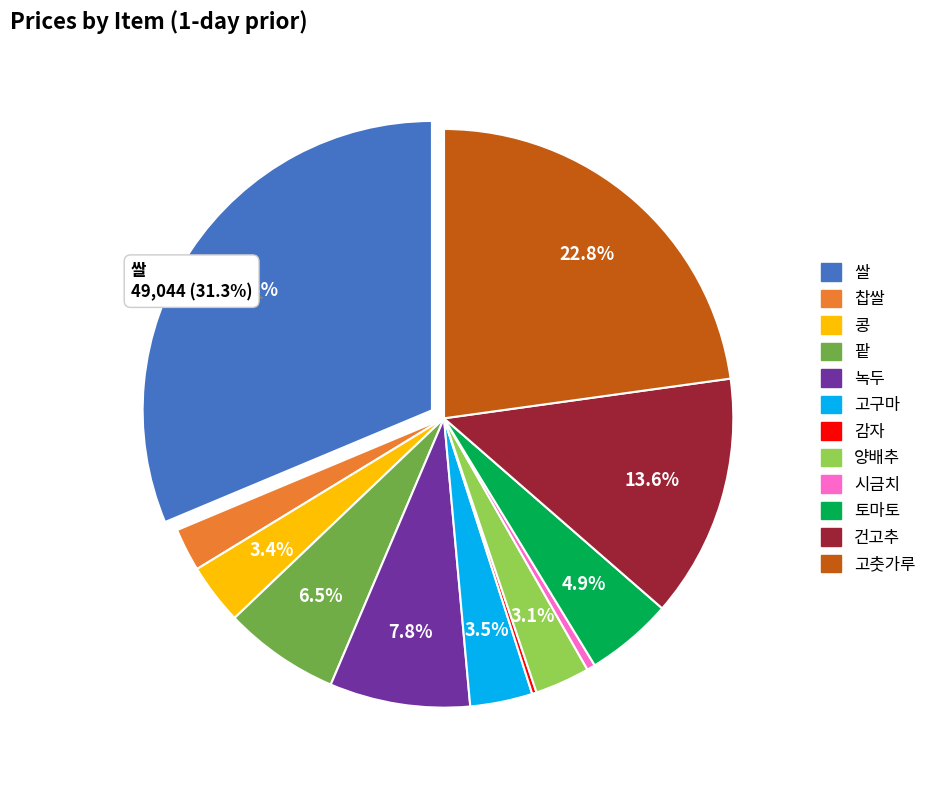

Is there a majority slice in this chart?

No